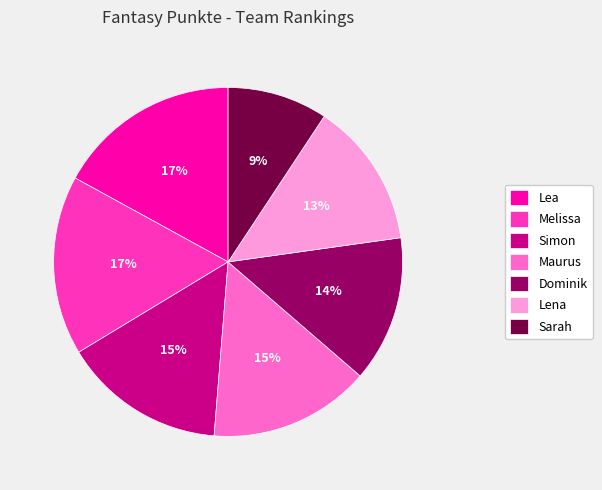

Which slice is the smallest?

Sarah